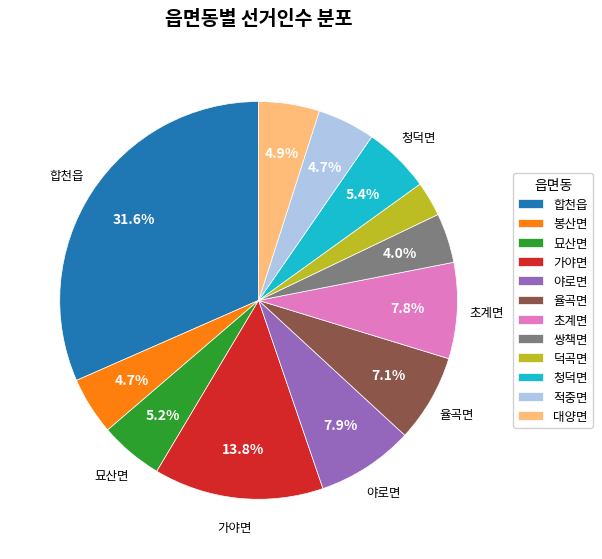

Is 청덕면 the majority of the pie?

No